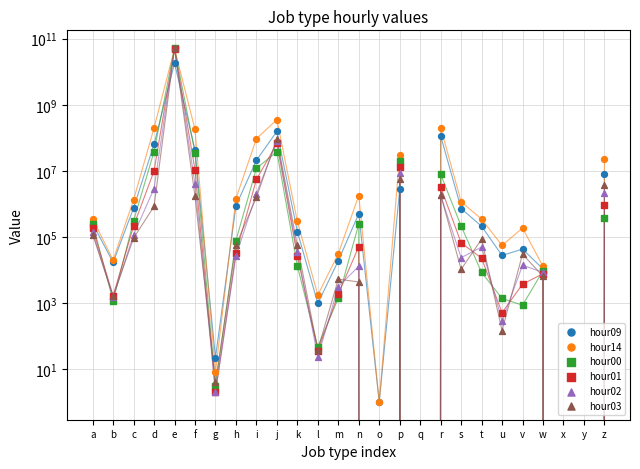

What is the total value across all series at i?

135907318